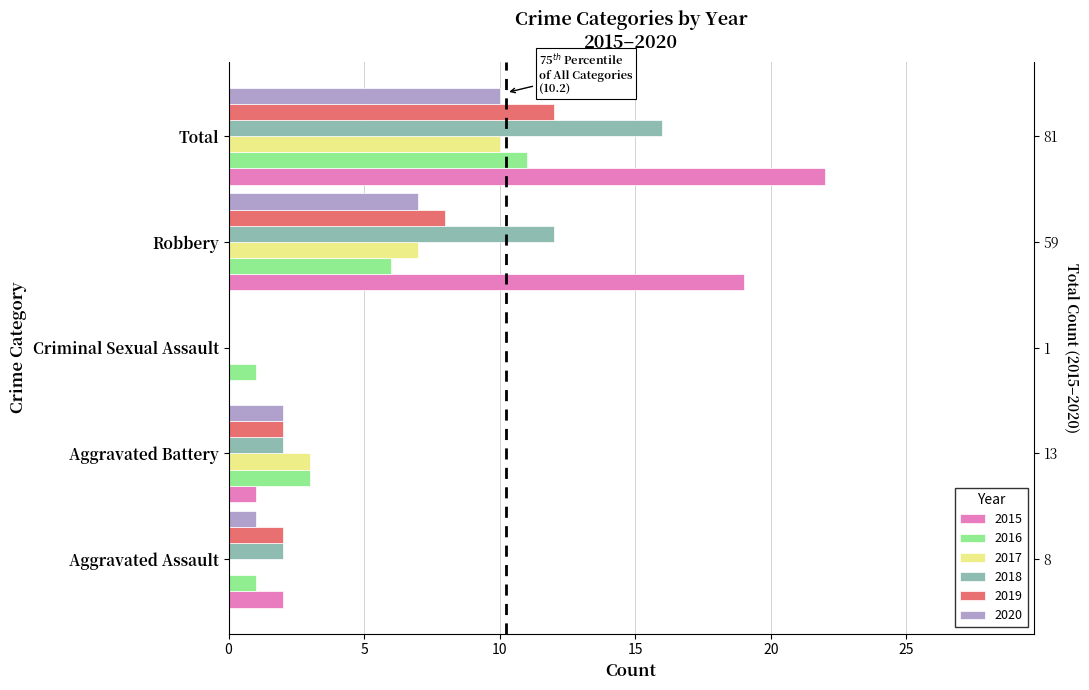

At how many categories does at least one series exceed 17?

2